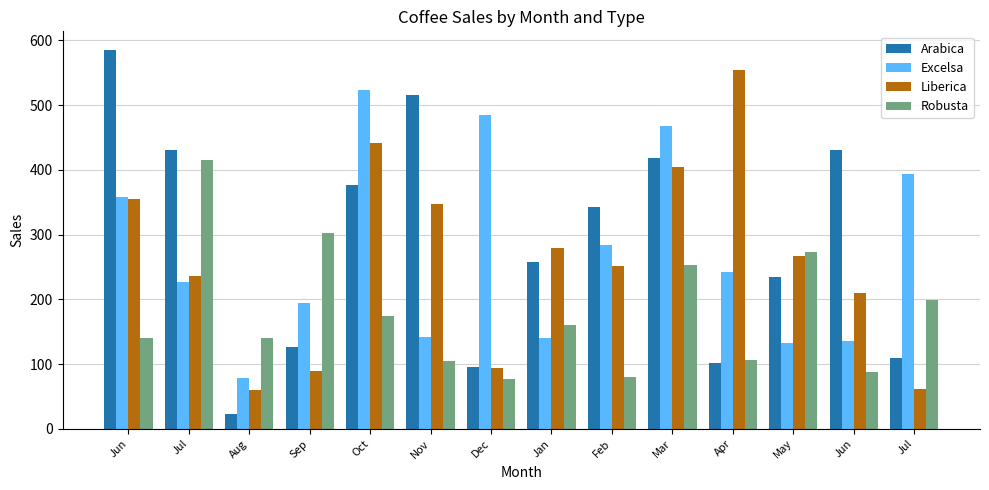

At how many categories does at least one series exceed 411?

8